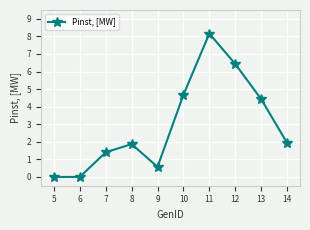

What is the difference between the second highest and second lowest values?

6.4